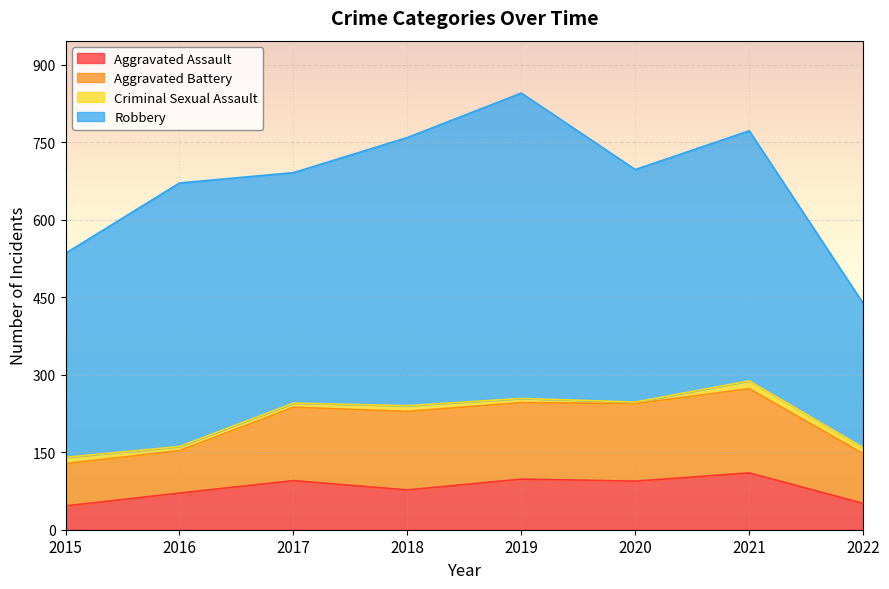

What is the value of the Aggravated Assault point at the 3rd from the left?

95